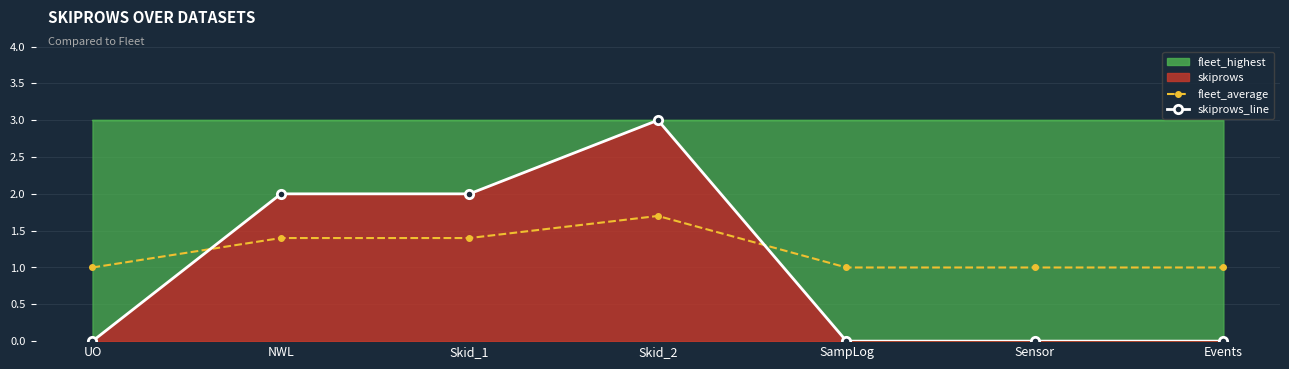

Between which two adjacent categories do skiprows_line and fleet_average first intersect?

UO and NWL